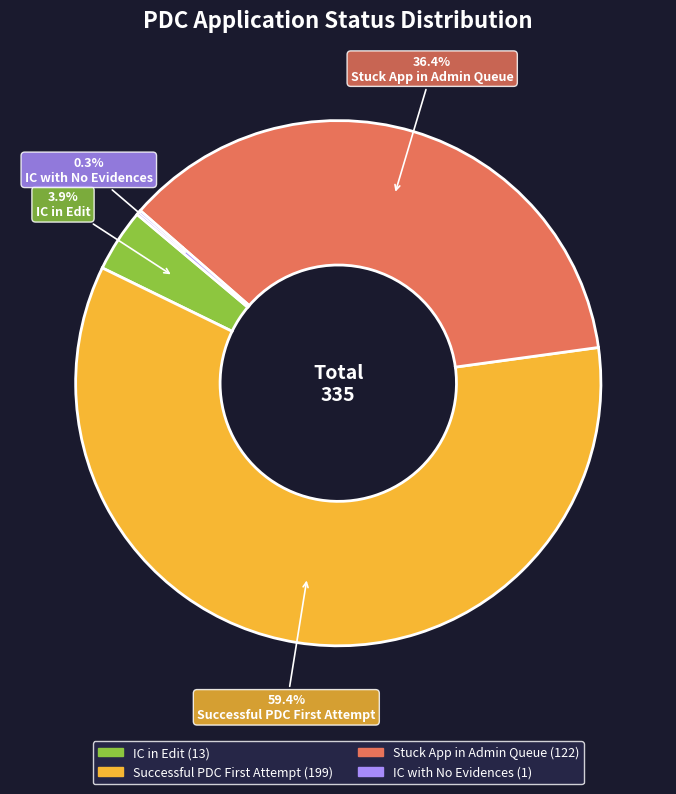

How many slices are in this pie chart?

4